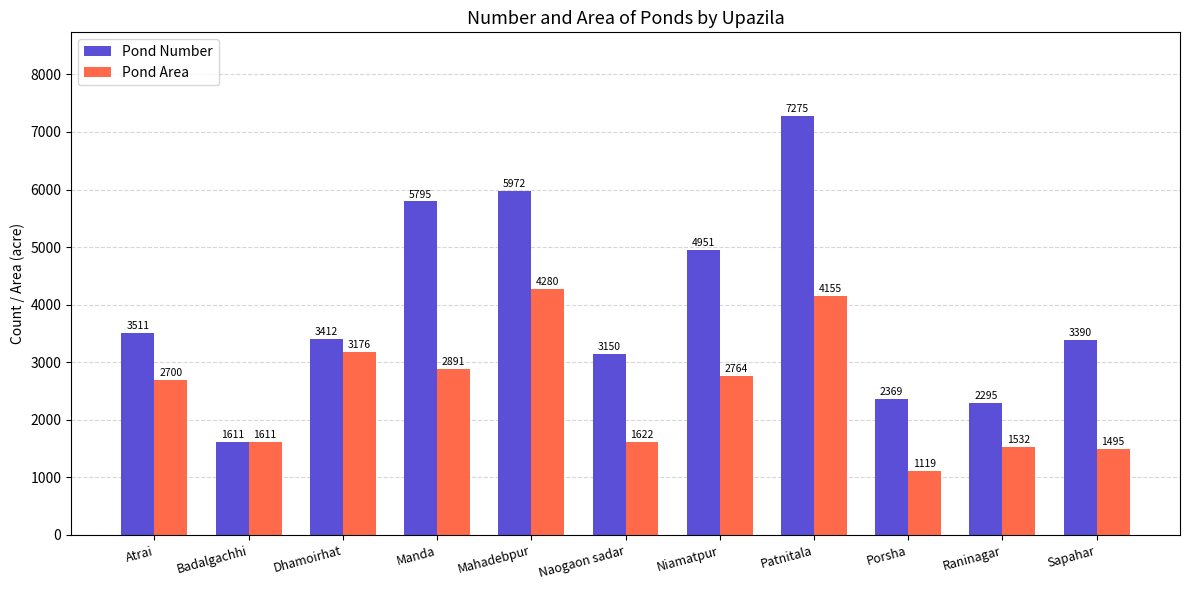

Reading left to right, what are all the values shown in this chart?

Pond Number: Atrai=3511	Badalgachhi=1611	Dhamoirhat=3412	Manda=5795	Mahadebpur=5972	Naogaon sadar=3150	Niamatpur=4951	Patnitala=7275	Porsha=2369	Raninagar=2295	Sapahar=3390
Pond Area: Atrai=2700	Badalgachhi=1611	Dhamoirhat=3176	Manda=2891	Mahadebpur=4280	Naogaon sadar=1622	Niamatpur=2764	Patnitala=4155	Porsha=1119	Raninagar=1532	Sapahar=1495